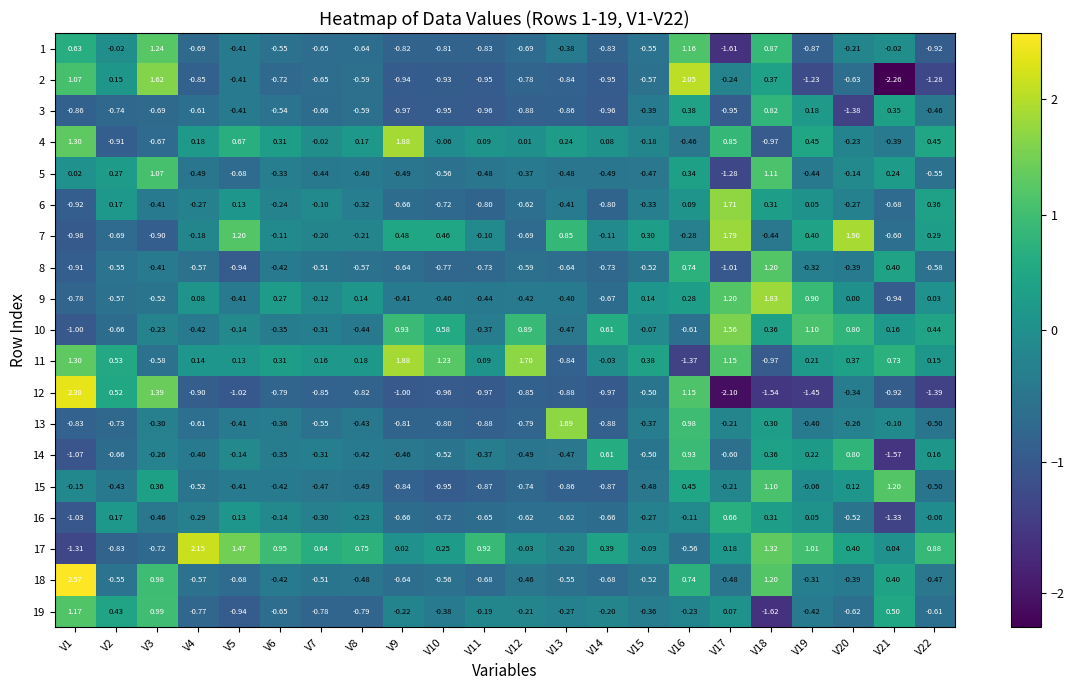

Count the number of categories in the chart.

22